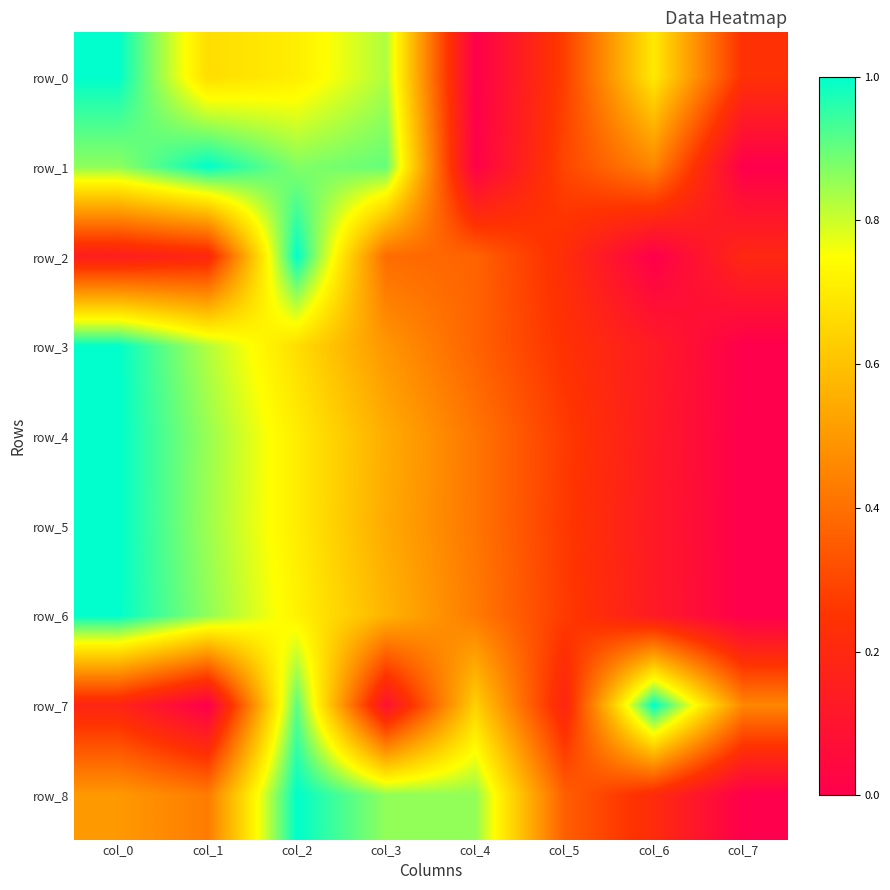

Reading left to right, transcribe all the data shown in this chart.

row_0: 1.0	0.7	0.7	0.8	0.0	0.3	0.7	0.2
row_1: 0.9	1.0	0.9	0.9	0.0	0.3	0.5	0.0
row_2: 0.1	0.2	1.0	0.4	0.4	0.2	0.0	0.2
row_3: 1.0	0.8	0.7	0.5	0.4	0.2	0.1	0.0
row_4: 1.0	0.9	0.7	0.5	0.4	0.3	0.1	0.0
row_5: 1.0	0.8	0.7	0.5	0.4	0.3	0.1	0.0
row_6: 1.0	0.9	0.7	0.6	0.4	0.3	0.1	0.0
row_7: 0.2	0.0	0.9	0.1	0.6	0.2	1.0	0.5
row_8: 0.5	0.4	1.0	0.9	0.9	0.4	0.2	0.0